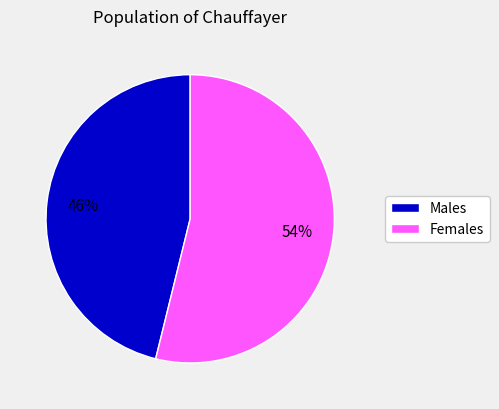

How many segments does this pie chart have?

2